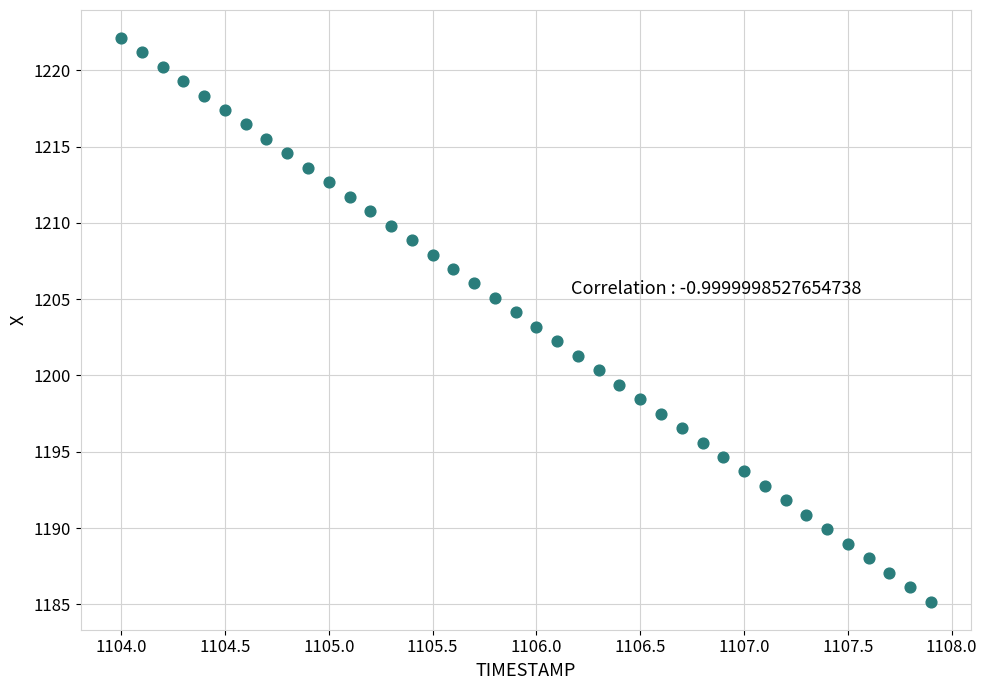

What is the range of X values (max minus min)?

3.9